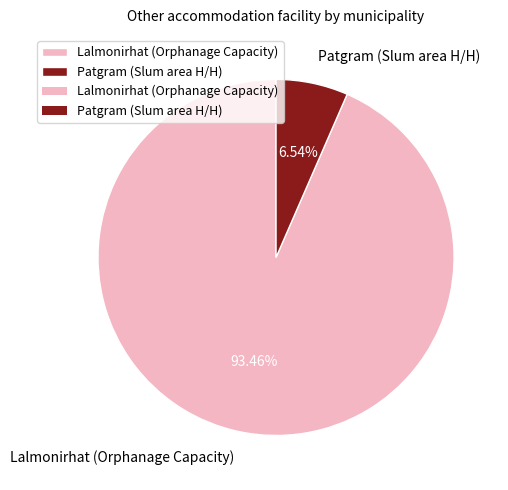

How many slices are in this pie chart?

2